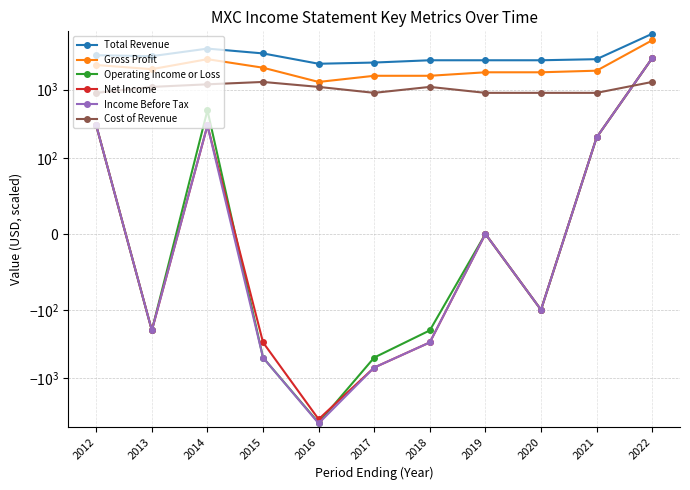

What are all the series names shown in the legend?

Total Revenue, Gross Profit, Operating Income or Loss, Net Income, Income Before Tax, Cost of Revenue